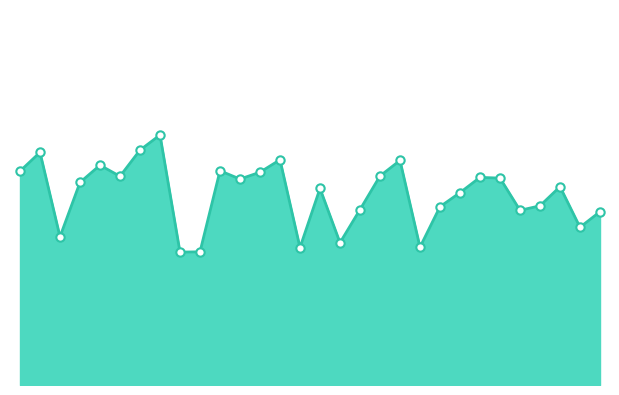

What is the difference between the second highest and minimum values?

2.2